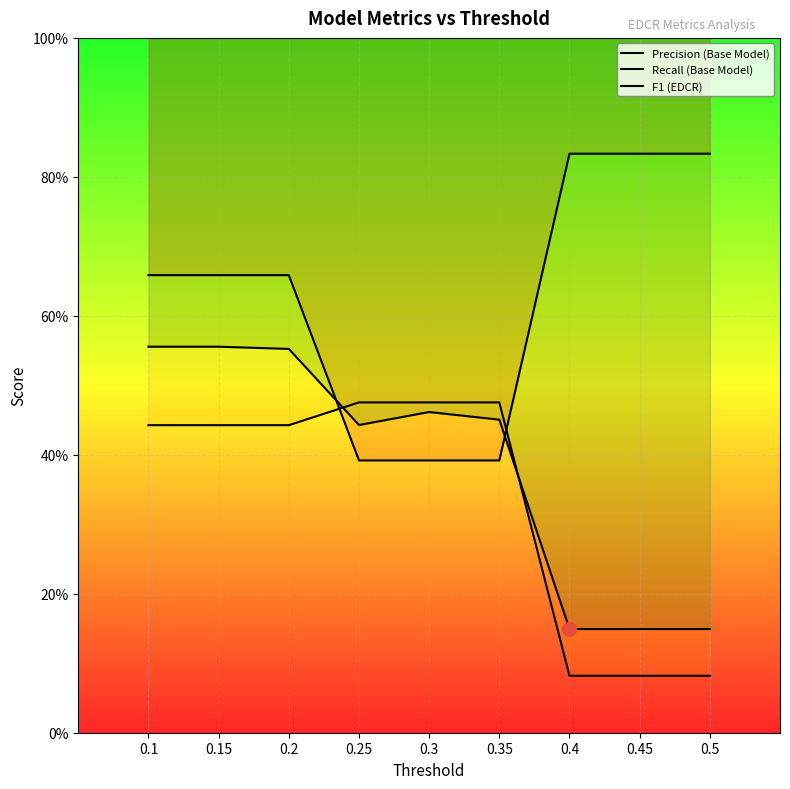

Which series has the largest range (max minus min)?

Precision (Base Model)